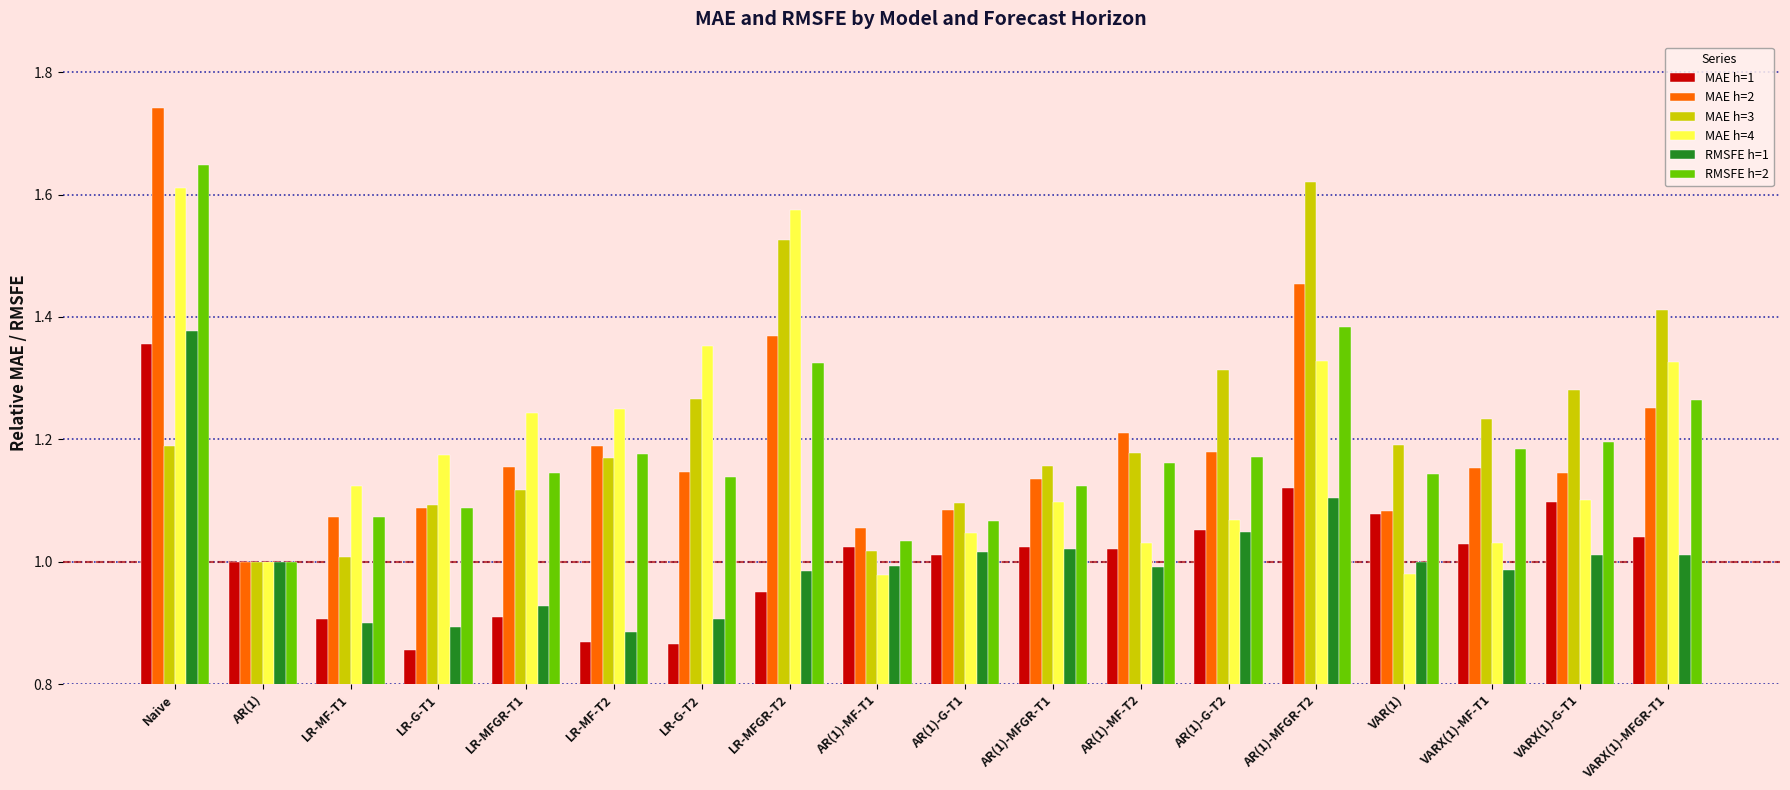

What is the spread (max minus min) of values at AR(1)-MF-T1?

0.1